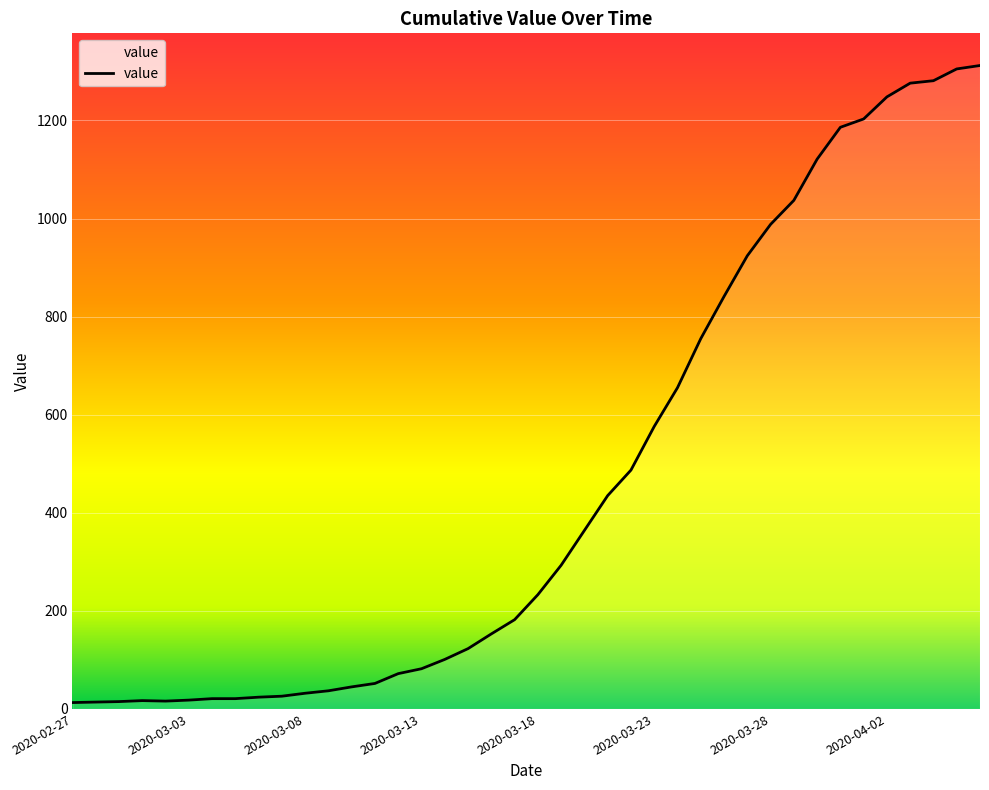

What is the maximum value shown in the chart?

1312